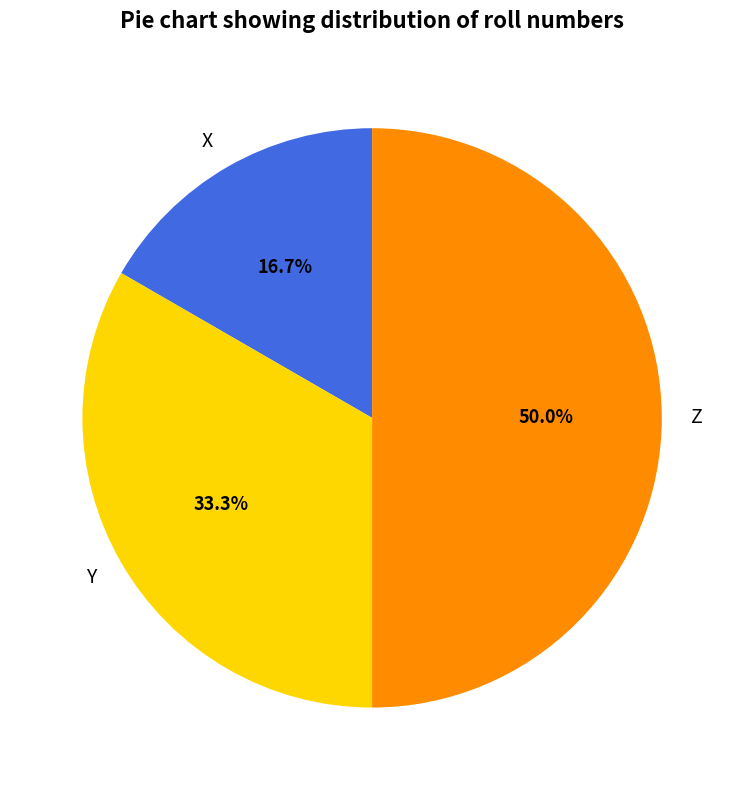

To the nearest percent, what is the difference between the largest and smallest slice percentages?

33%